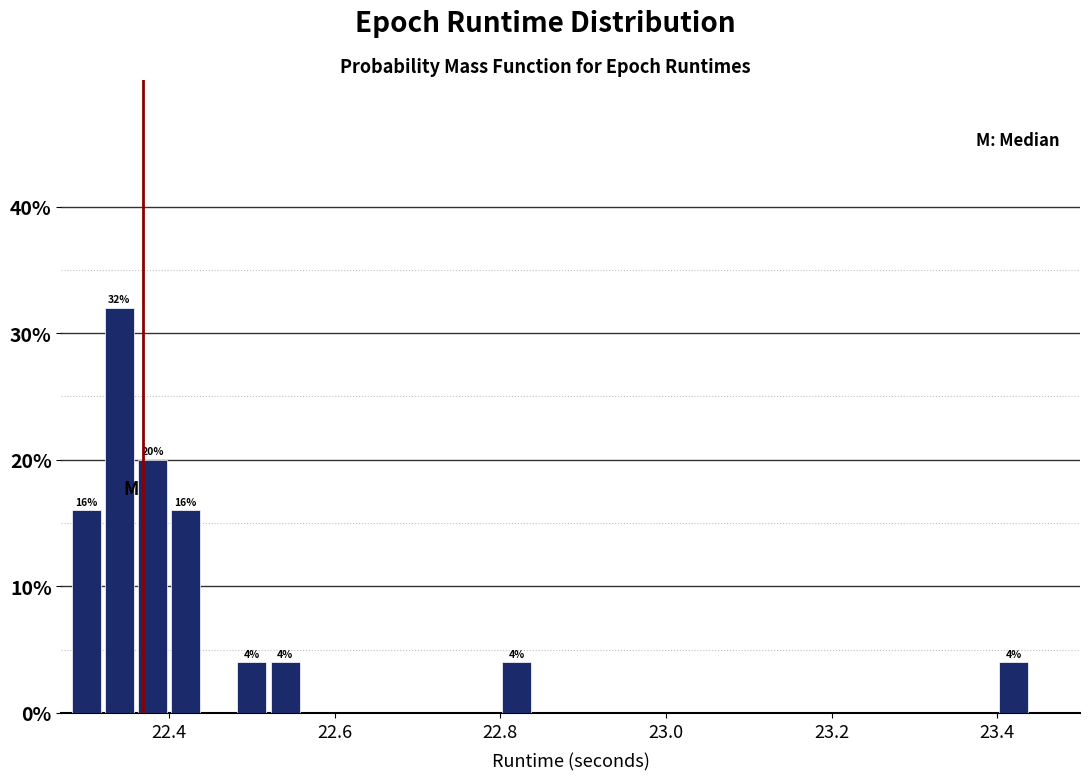

Around what value on the x-axis is the tallest bar? Give the approximate position of its centre, as read against the axis.

22.34